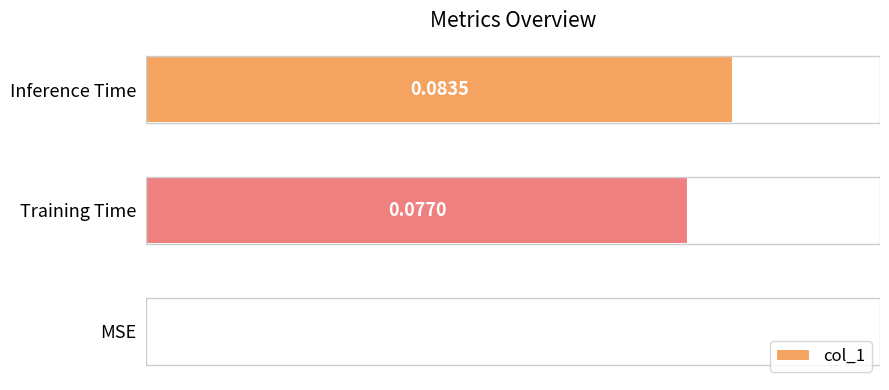

Between MSE and Training Time, which is larger?

Training Time